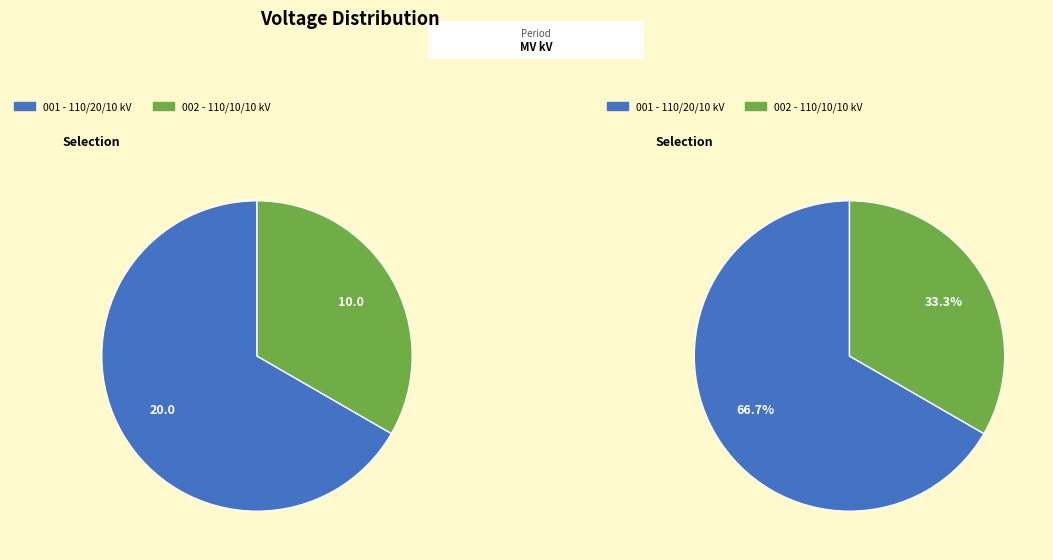

To the nearest percent, what percentage of the pie is 63/25/38 MVA 110/10/10 kV?

33%